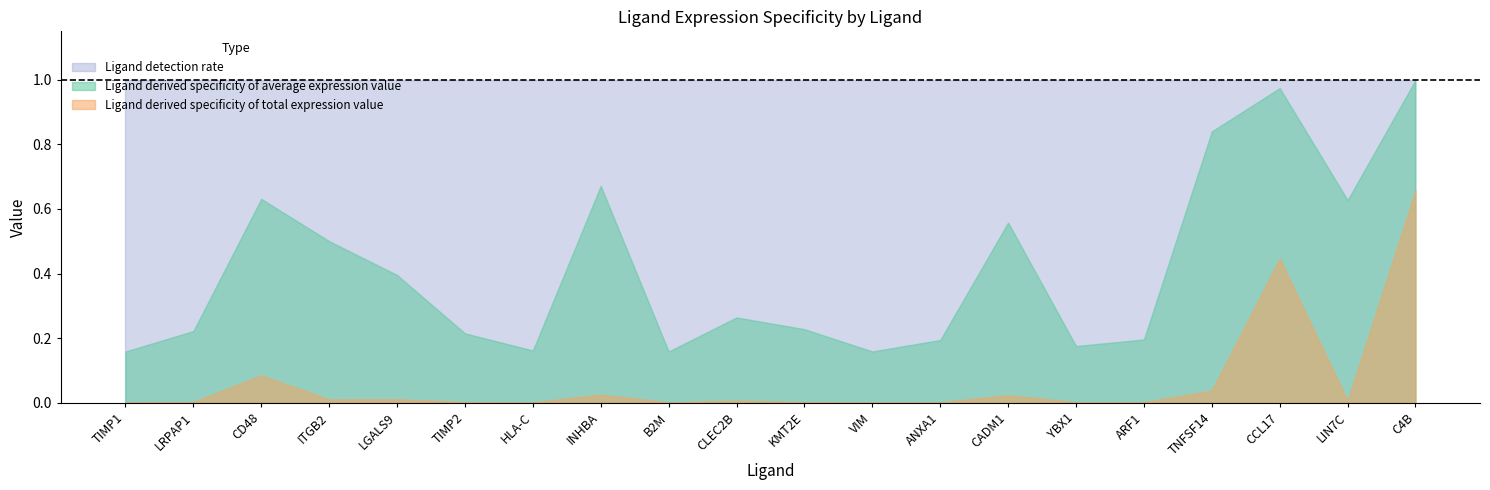

True or false: Ligand derived specificity of average expression value and Ligand detection rate cross at least once.

False